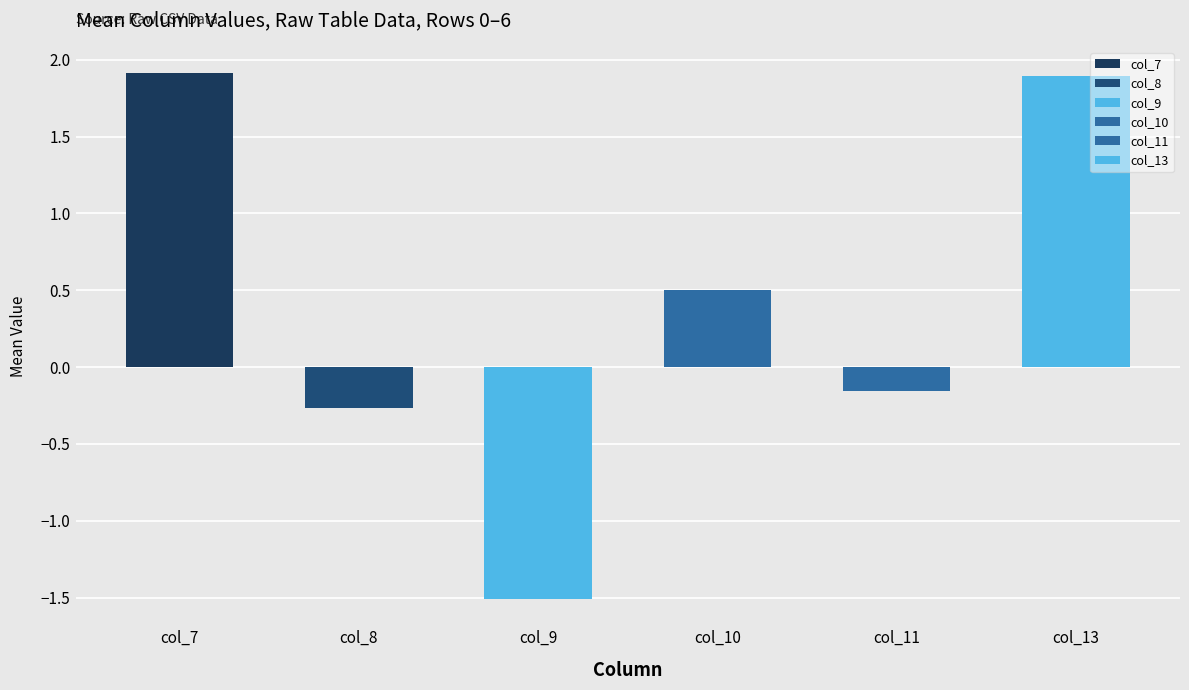

Which series has the largest total across all categories?

col_7